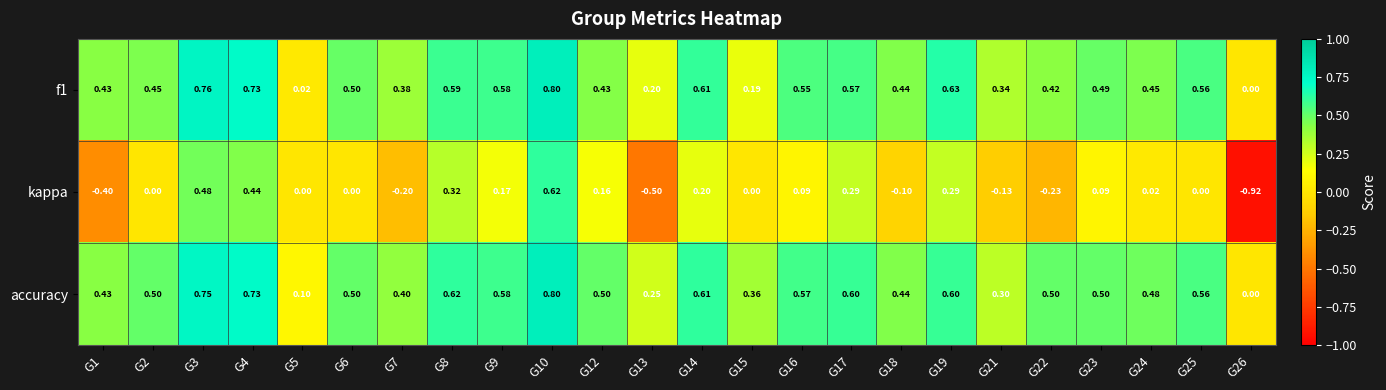

What is the spread (max minus min) of values at G2?

0.5